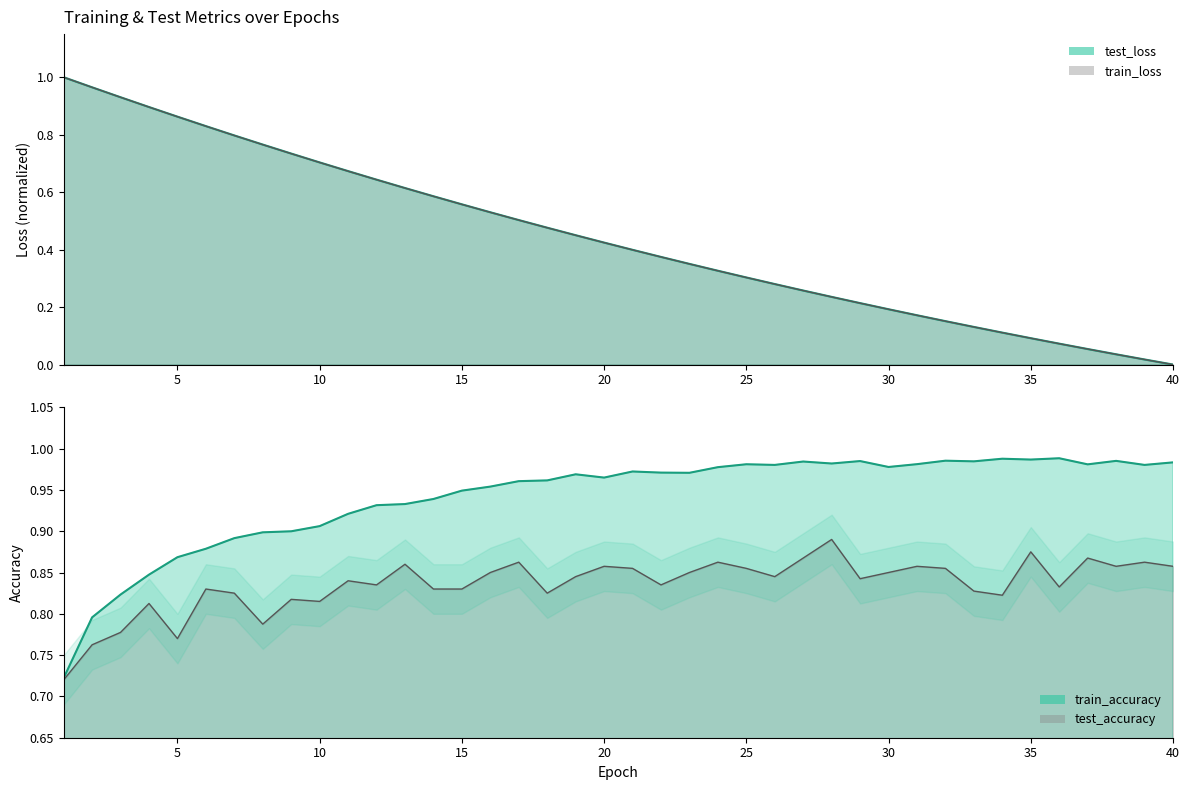

What is the total value across all series at 3?

3.5